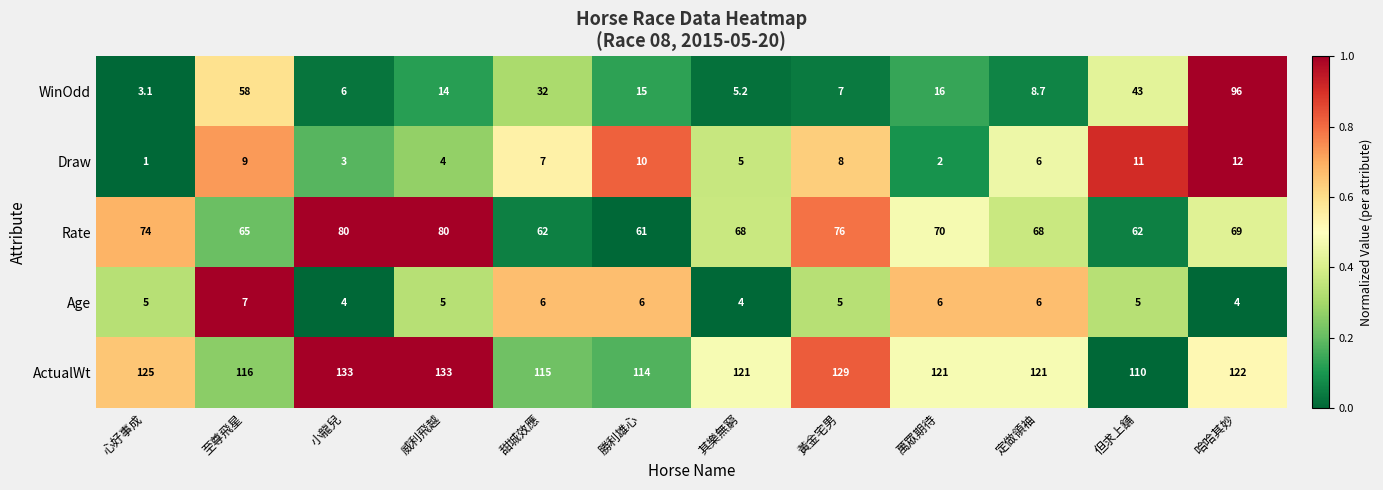

What is the difference between the maximum and second lowest values in the Age series?

3.0